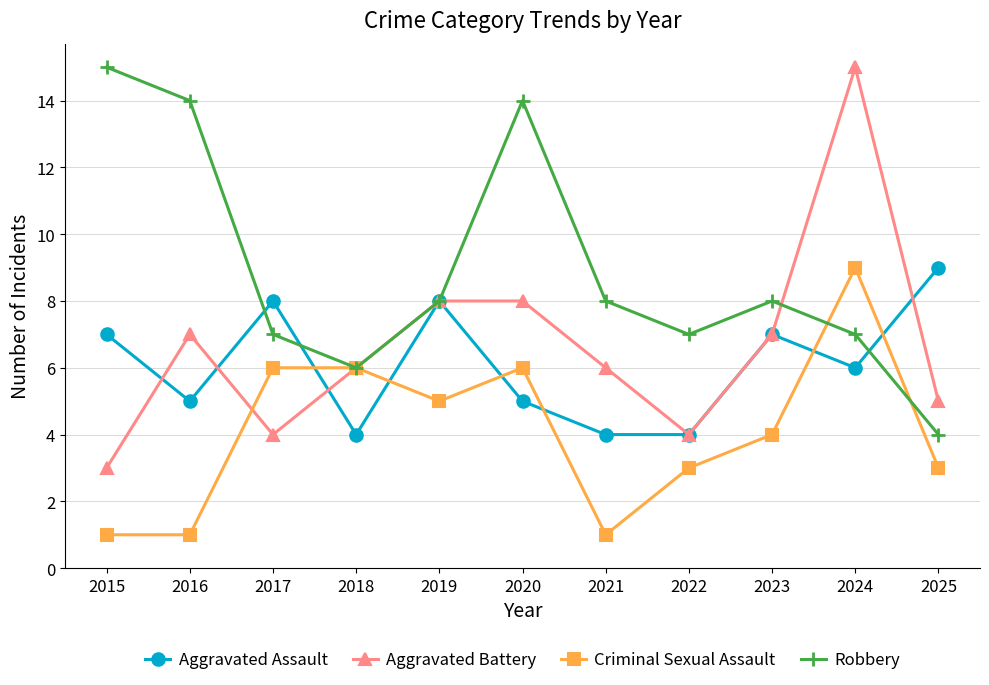

Between 2015 and 2019, which series saw the biggest shift?

Robbery